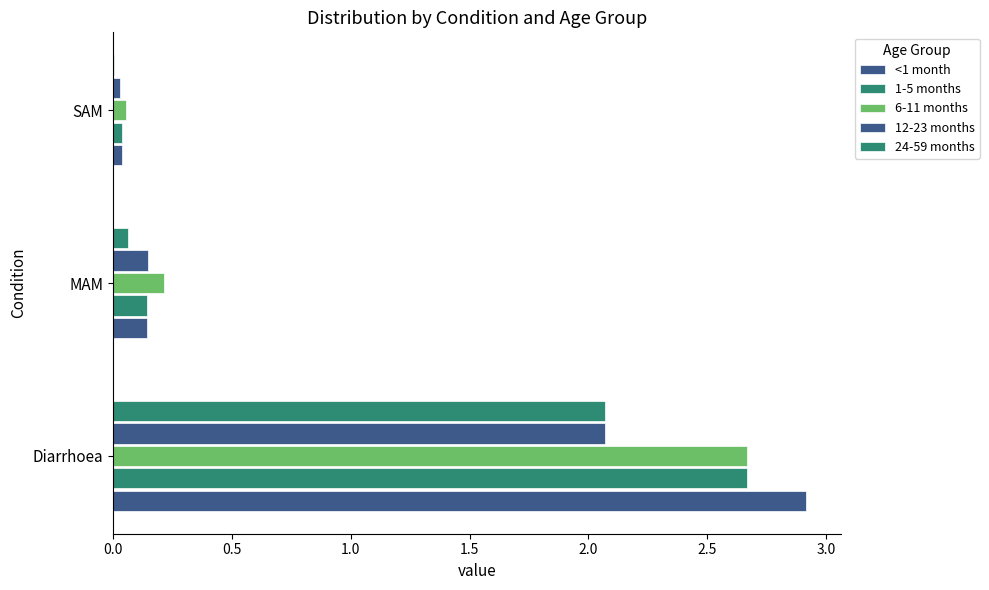

Which series has the widest spread of values?

<1 month